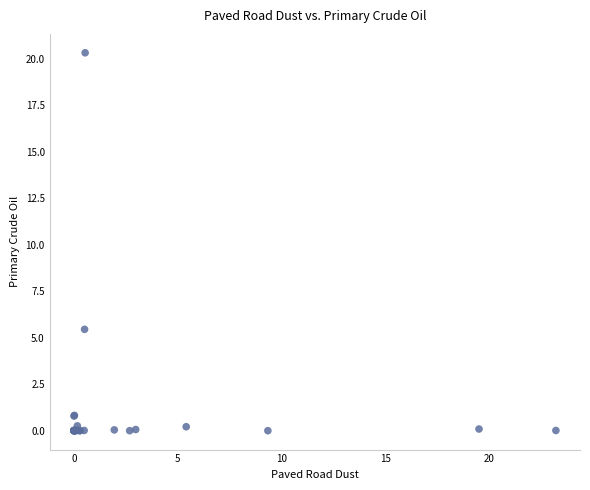

What Y value in the scatter plot is closest to 10?

5.5